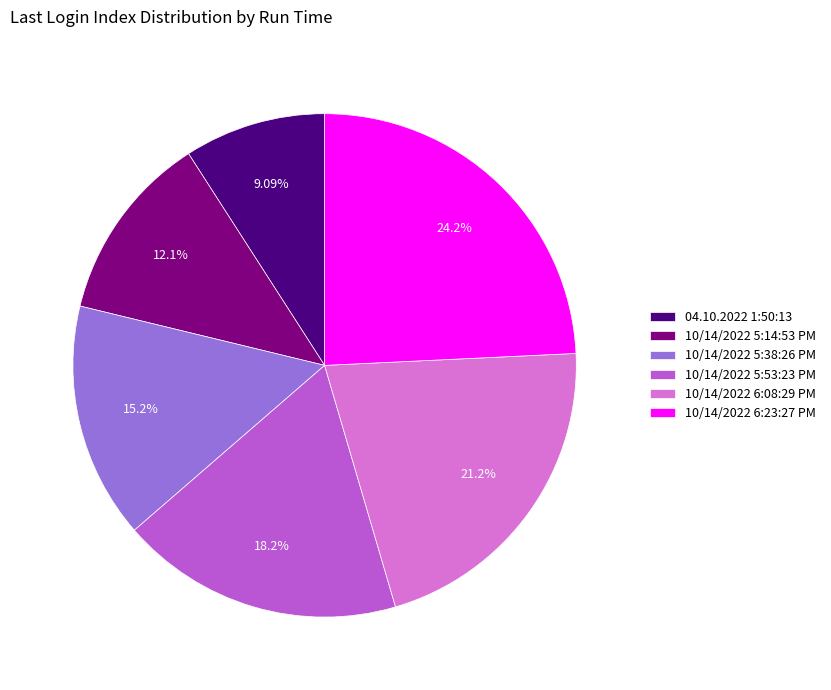

Rank the categories by value from highest to lowest.

10/14/2022 6:23:27 PM, 10/14/2022 6:08:29 PM, 10/14/2022 5:53:23 PM, 10/14/2022 5:38:26 PM, 10/14/2022 5:14:53 PM, 04.10.2022 1:50:13